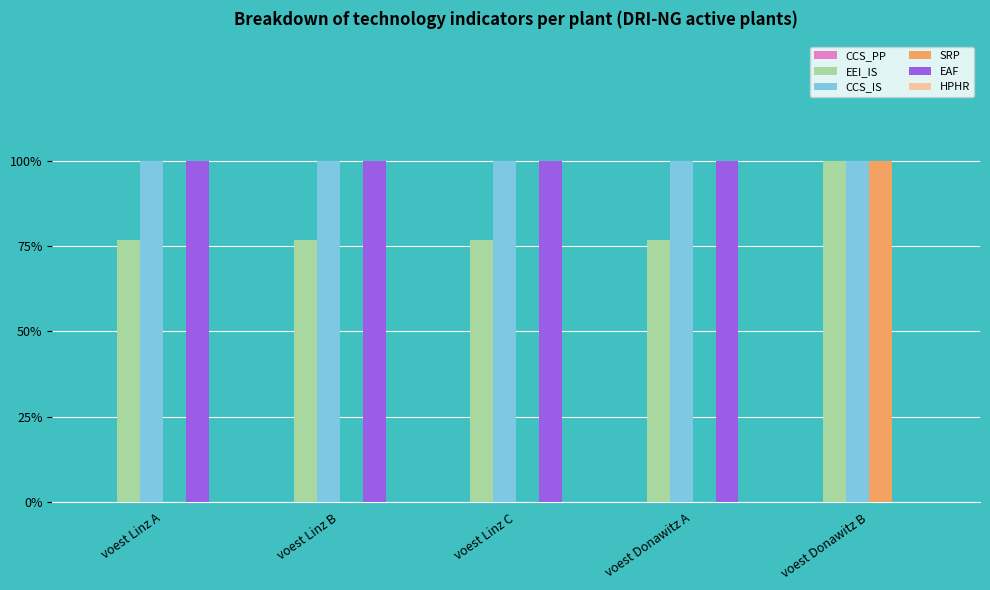

Are the bars horizontal?

No